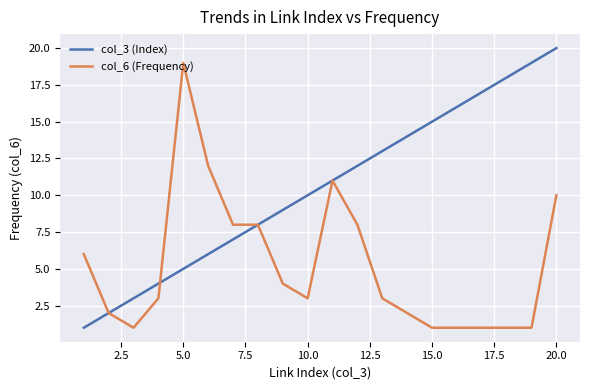

What is the greatest value displayed?

20